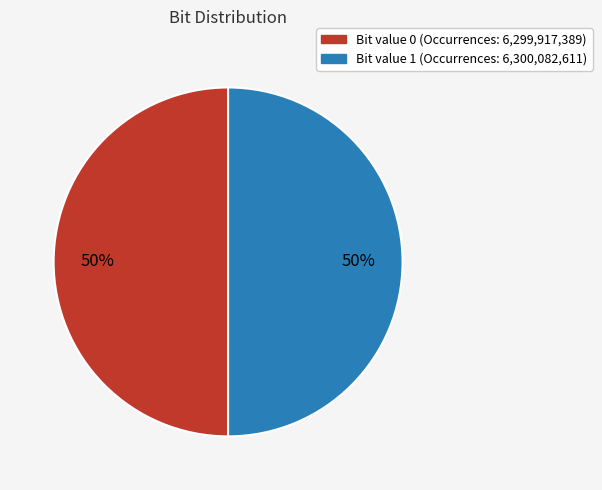

How many slices are in this pie chart?

2